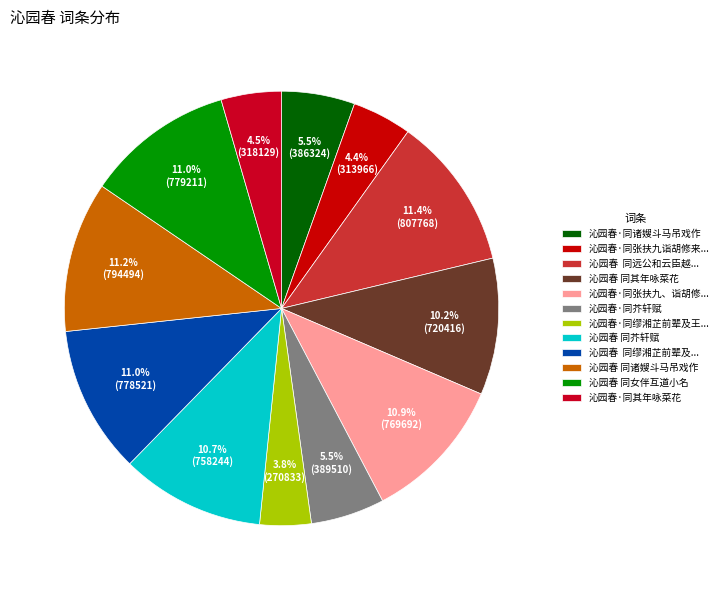

How many slices are in this pie chart?

12